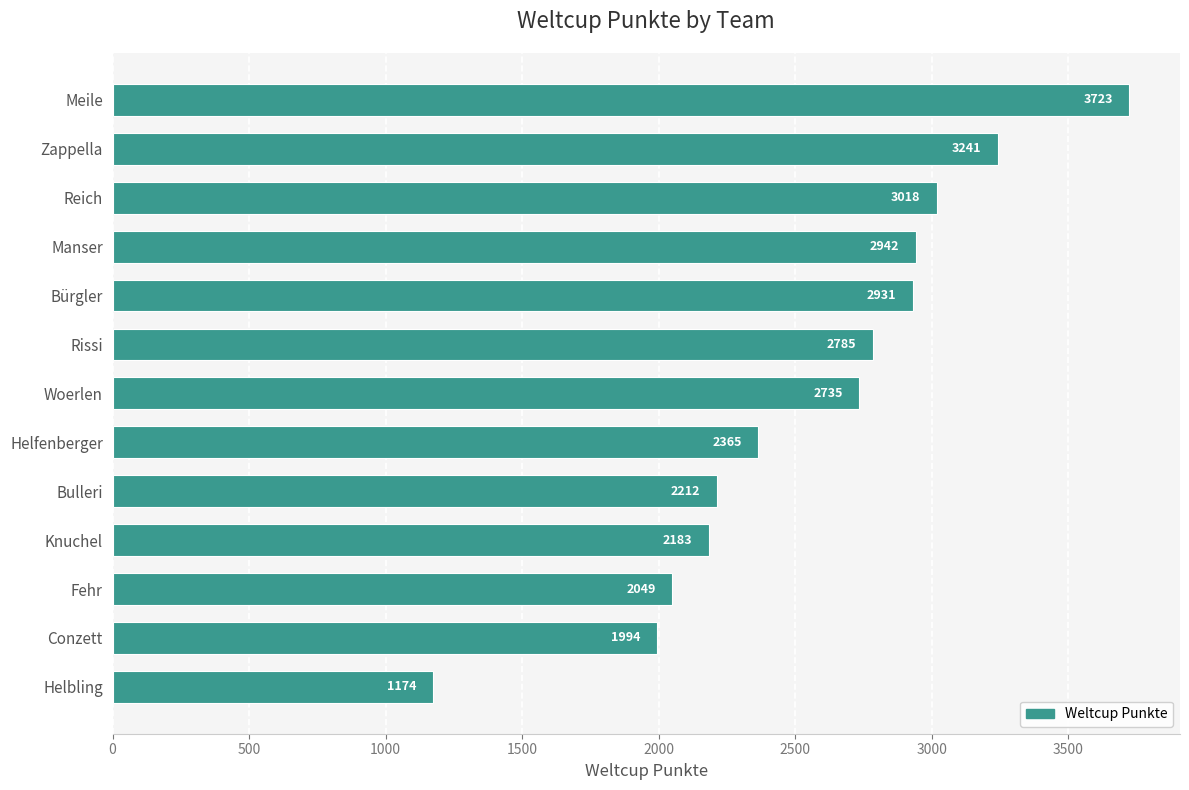

What is the sum of all values?

33352